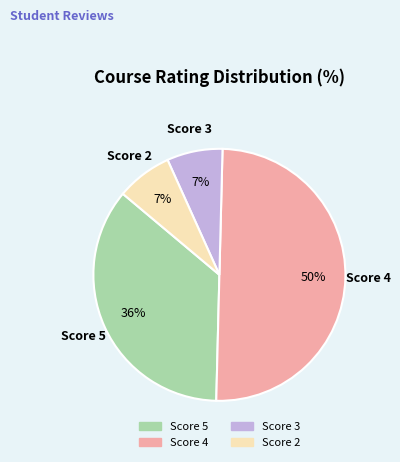

Count the number of slices in the pie.

4